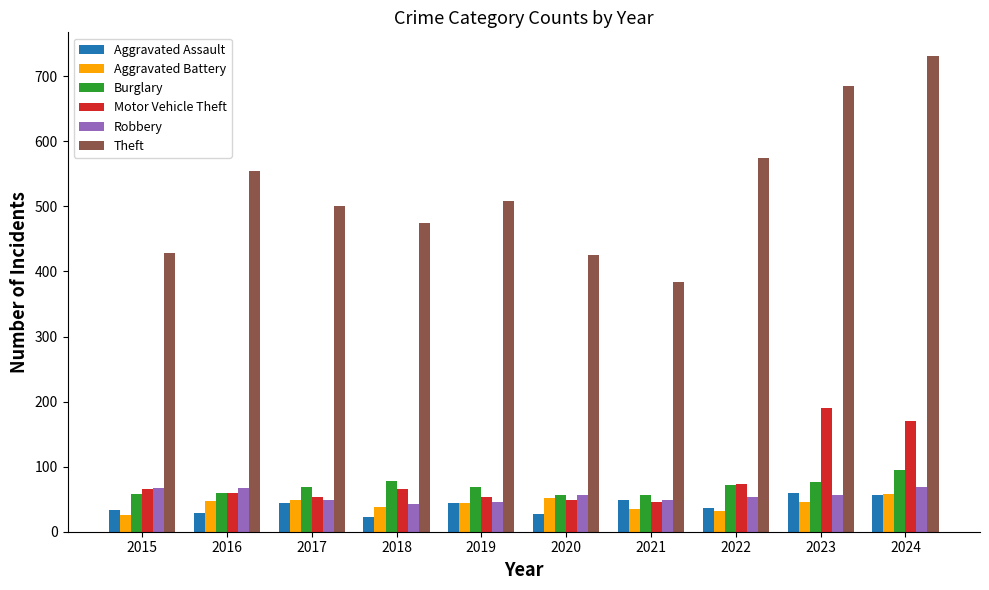

Is it true that Theft equals 501 at 2017?

True